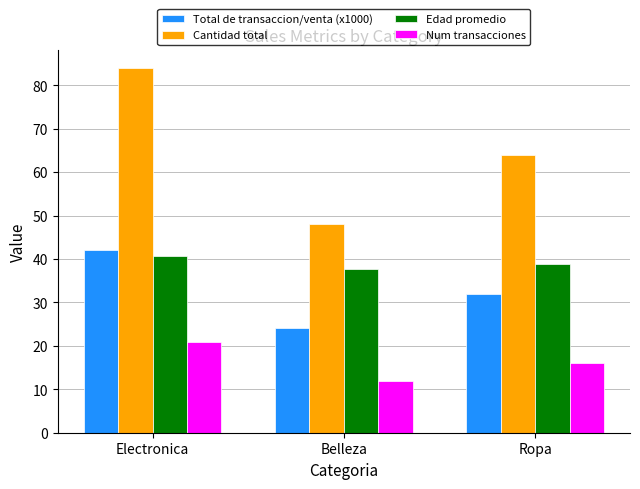

Rank the series at Electronica from lowest to highest value.

Num transacciones, Edad promedio, Total de transaccion/venta (x1000), Cantidad total